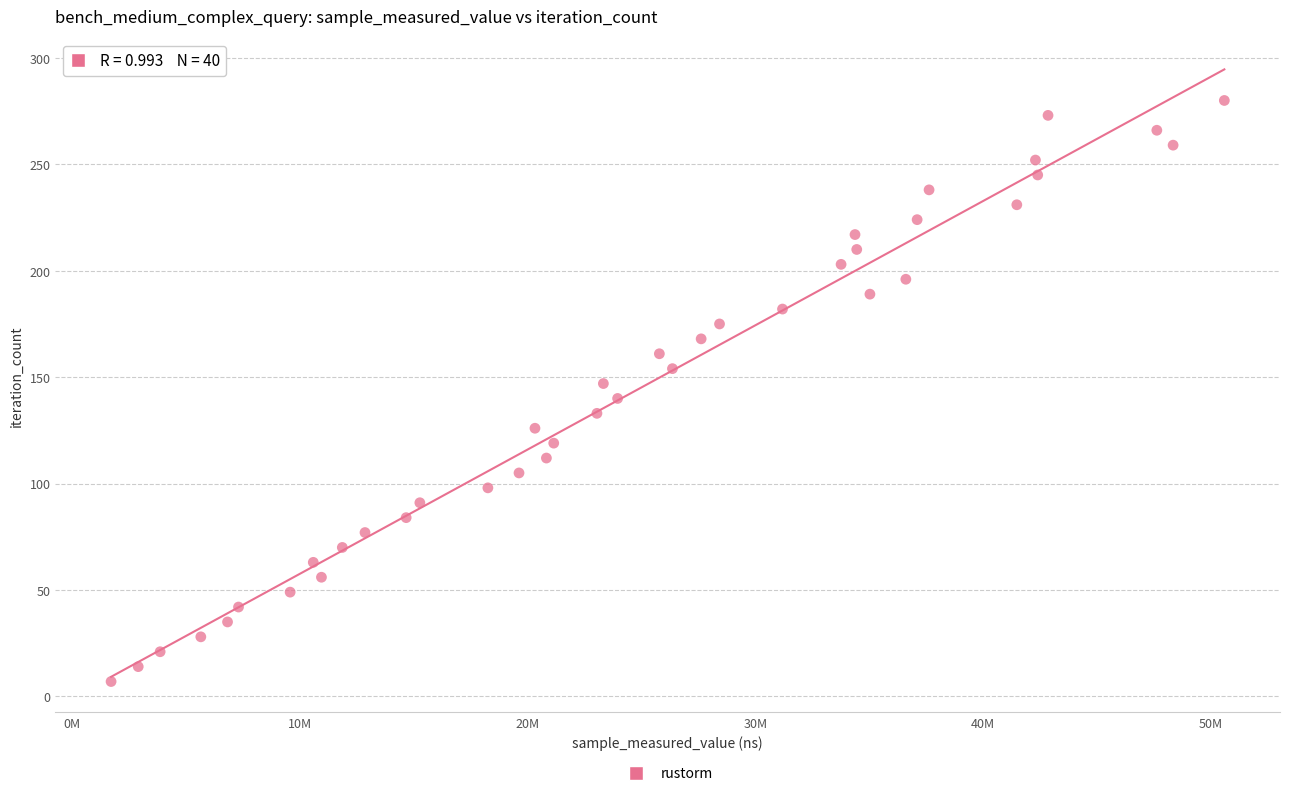

What is the range of X values (max minus min)?

48899638